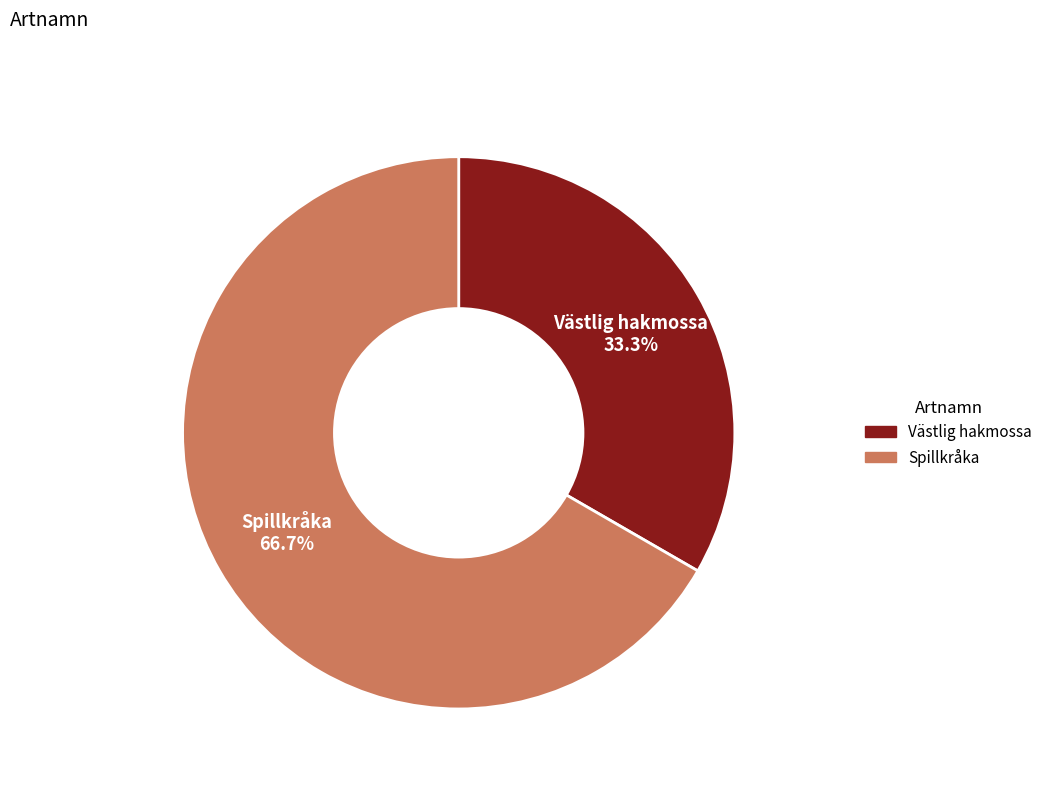

Is there a majority slice in this chart?

Yes